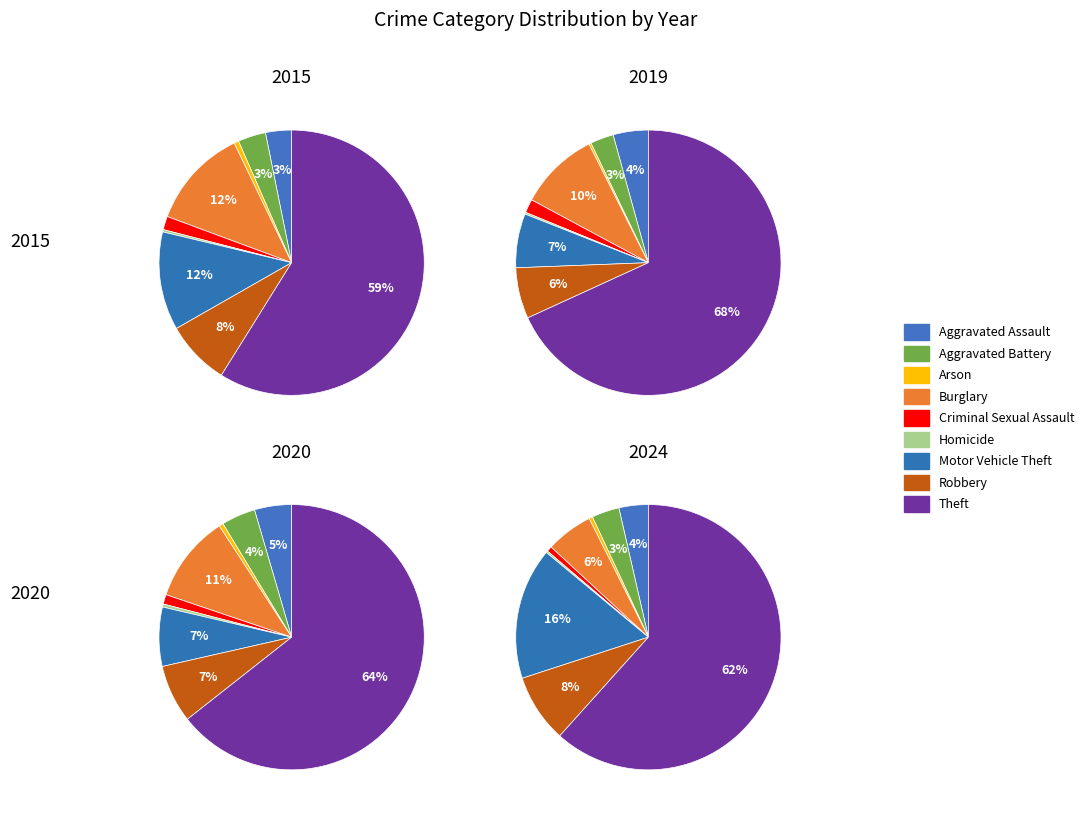

How many slices are in this pie chart?

9